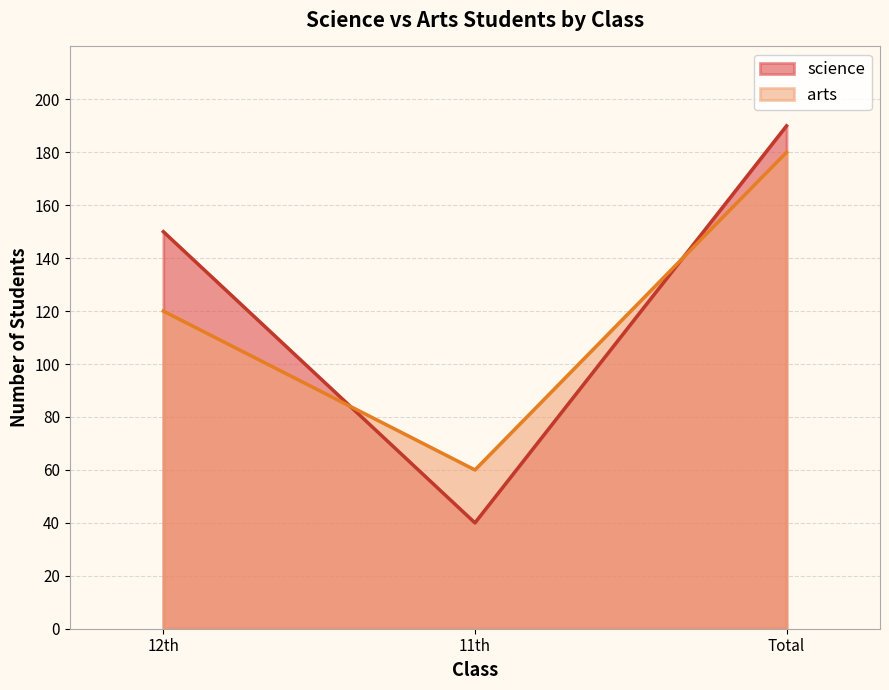

List the series in order of their peak value, lowest first.

arts, science